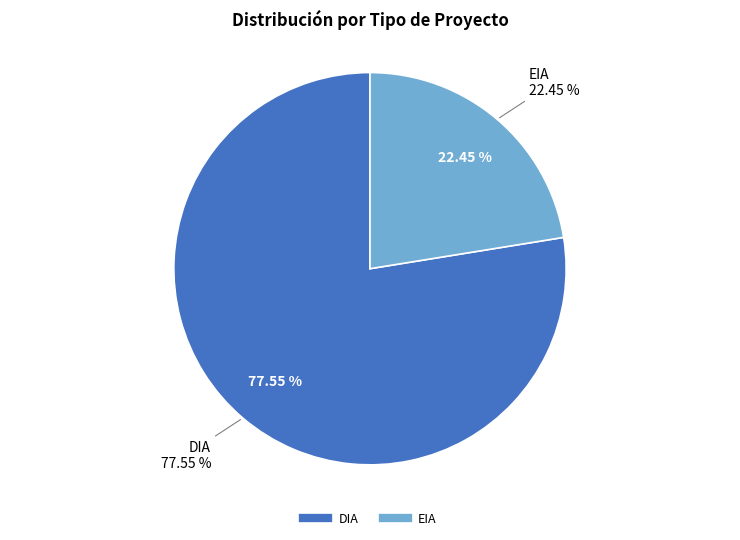

To the nearest percent, what is the average slice percentage?

50%